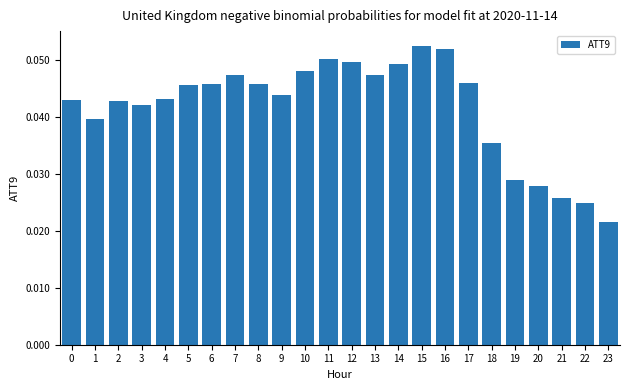

What is the sum of all values?

1.0